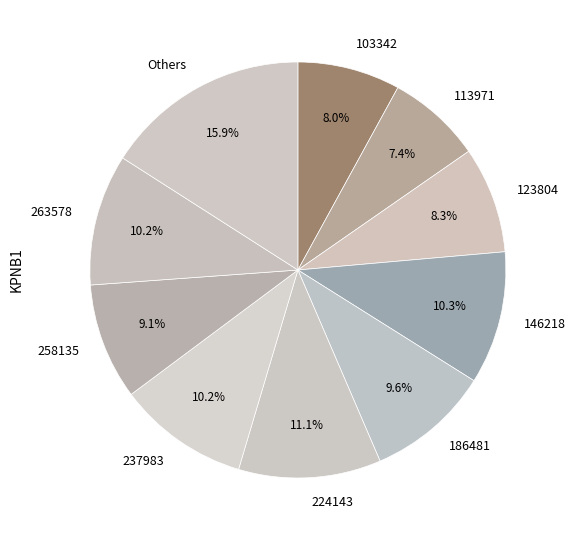

The 123804 slice represents 1% of the pie. True or false?

False